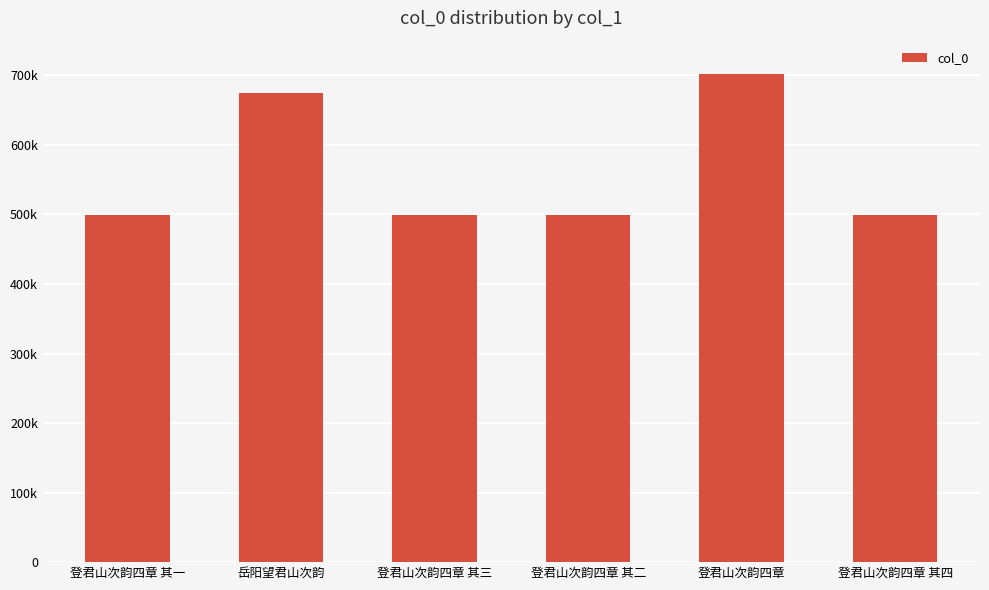

What is the approximate value at 登君山次韵四章 其一, to the nearest 10?

498940